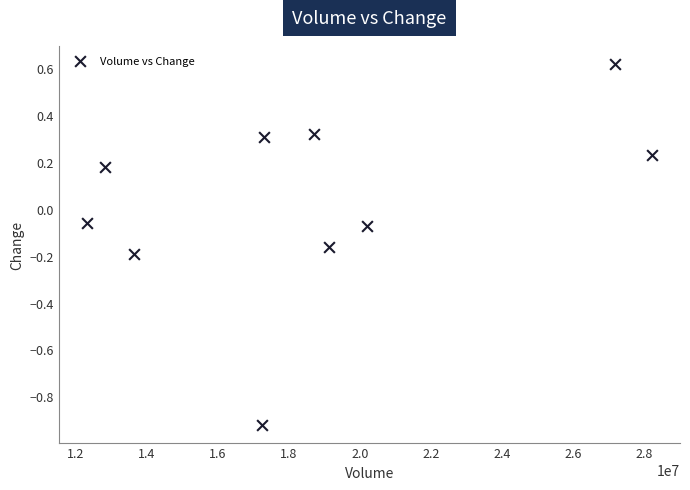

What is the average X value?

18678771.0